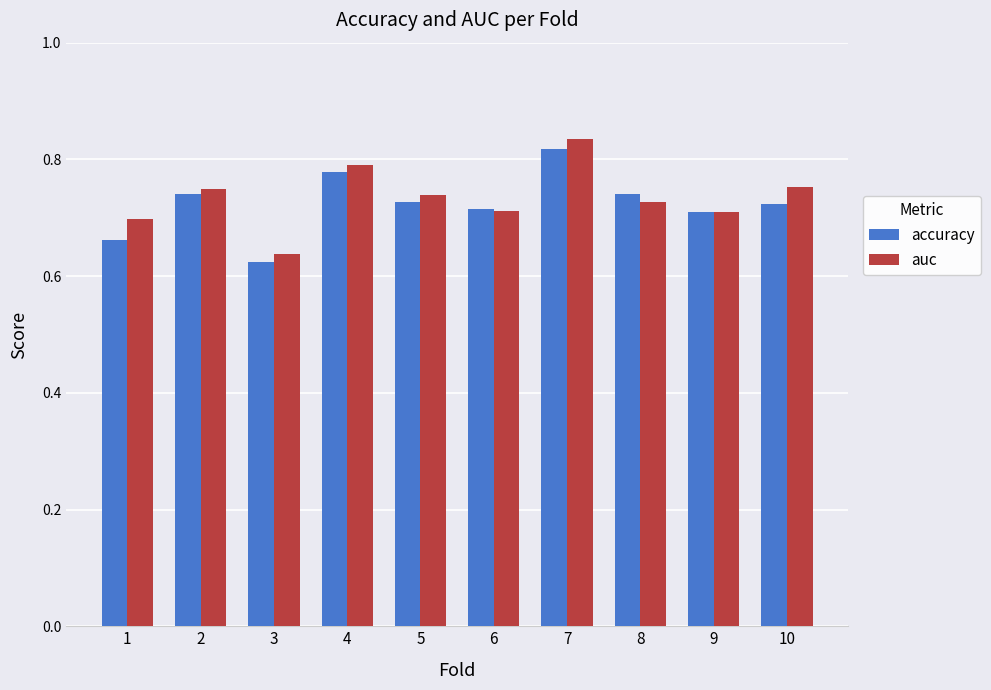

At which category does the chart reach its minimum across all series?

3